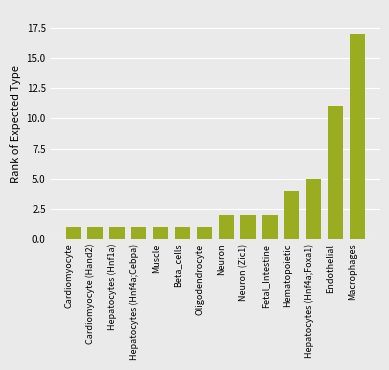

How many bars are there in total?

14